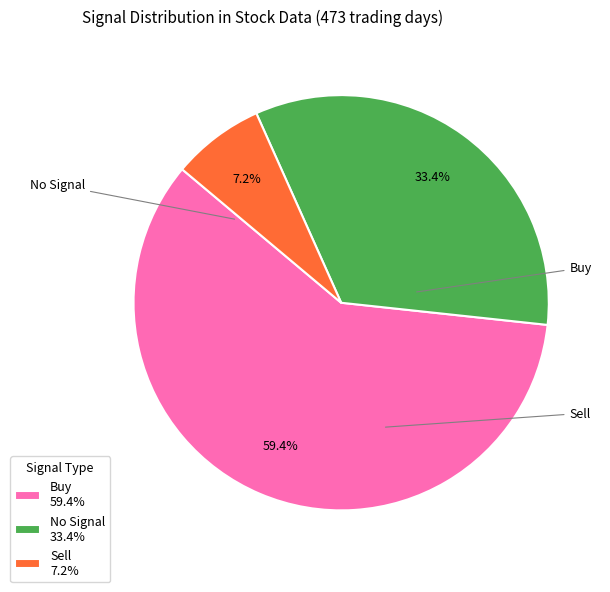

What percentage do Sell and No Signal together represent?

40.6%